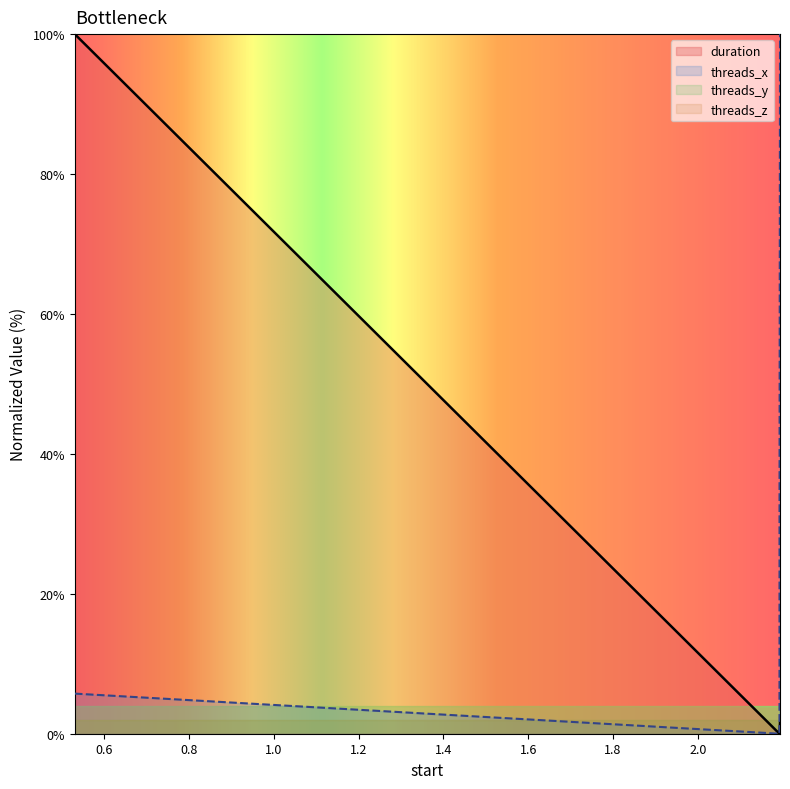

After their last crossing, which series has the higher values: threads_x or duration?

threads_x